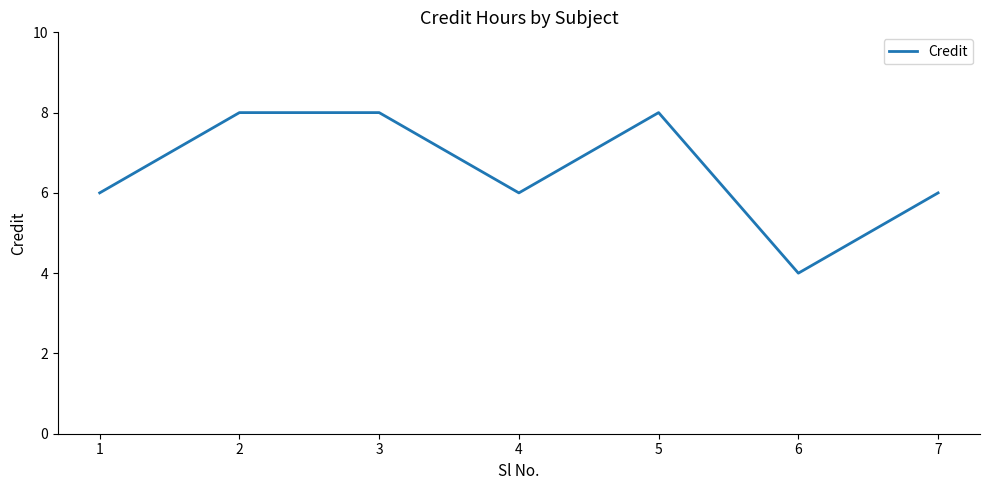

What is the approximate value at 1?

6